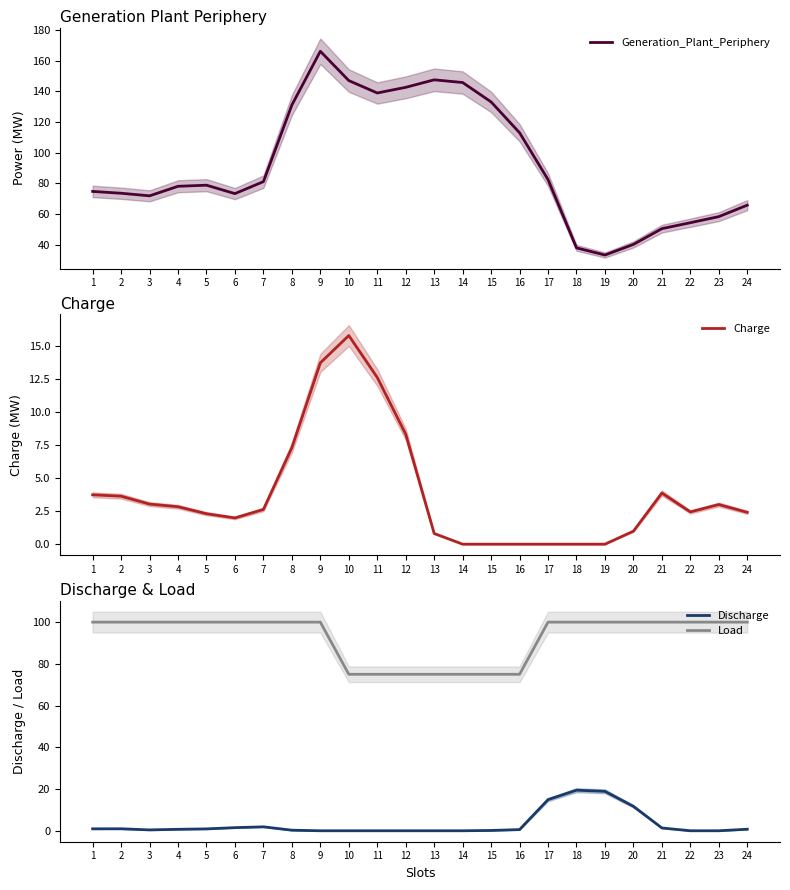

True or false: Load has a value of 75.0 at 13.

True